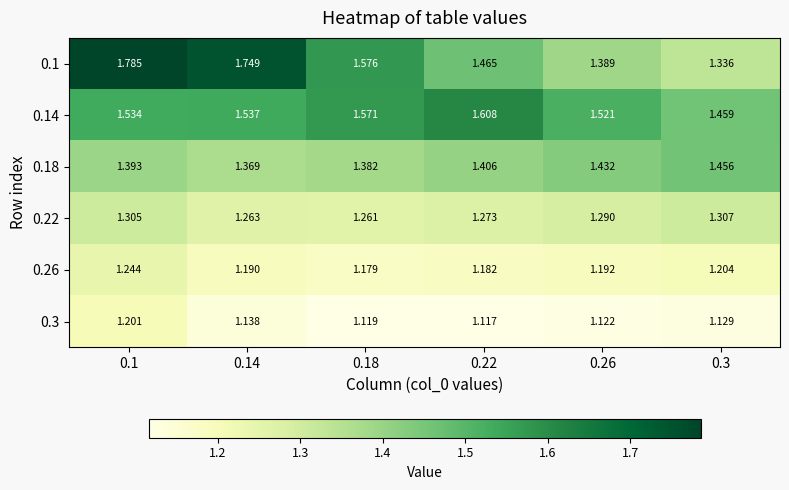

Is the value of 0.1 at 0.22 greater than the value of 0.3 at 0.22?

Yes